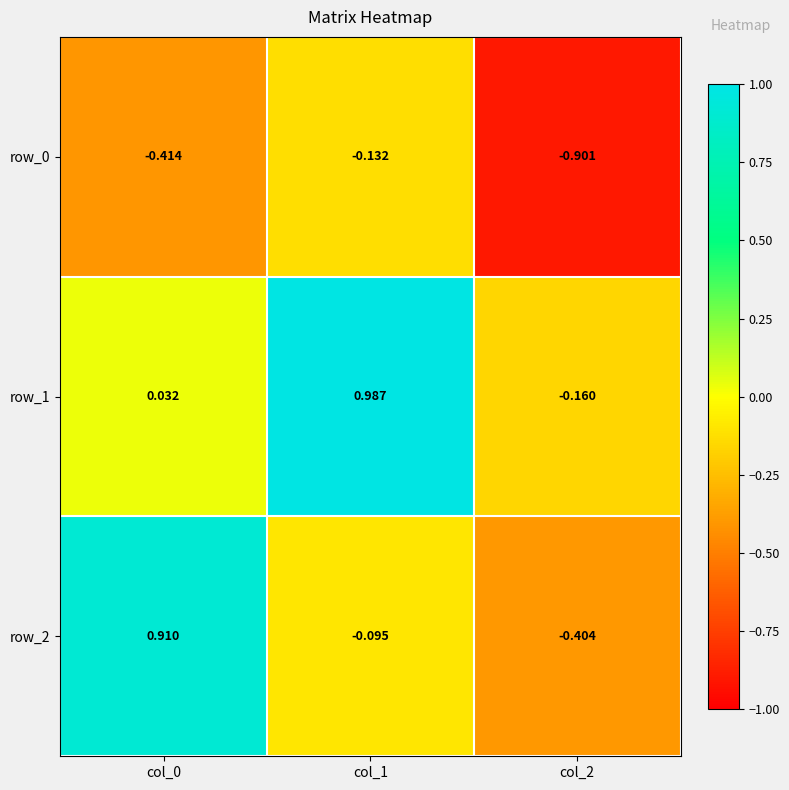

How many data points in row_1 are above 0?

2